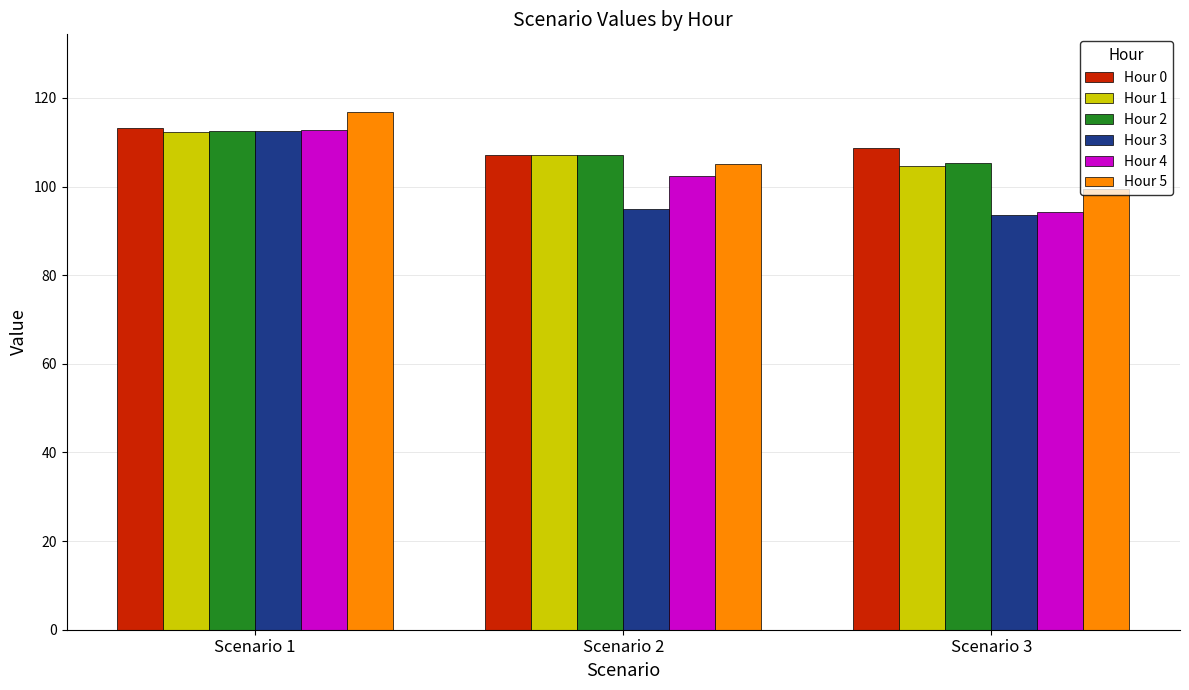

Count the number of data series in this chart.

6